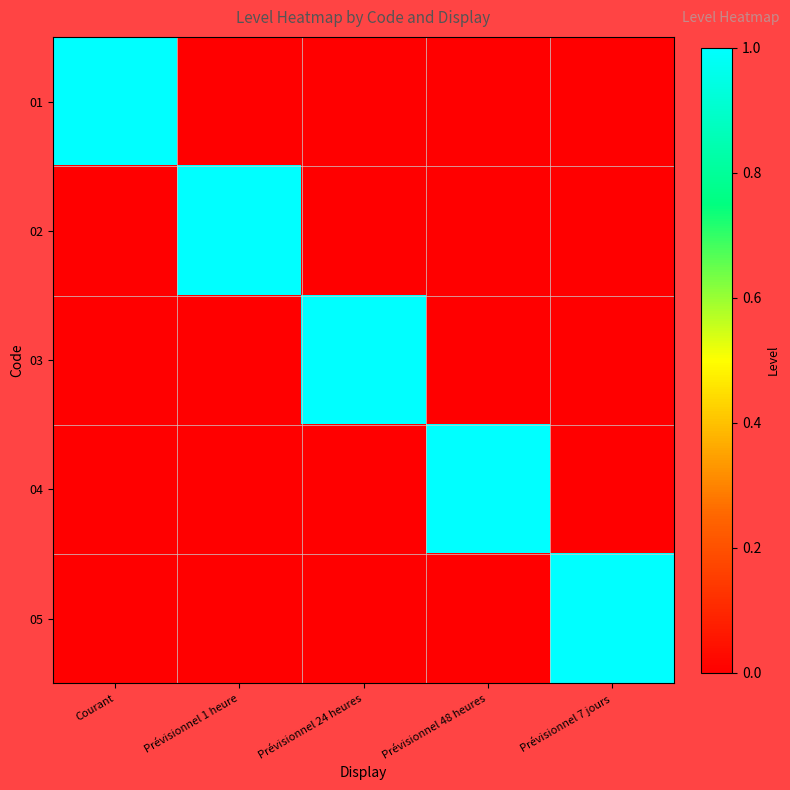

Which series has the widest spread of values?

01